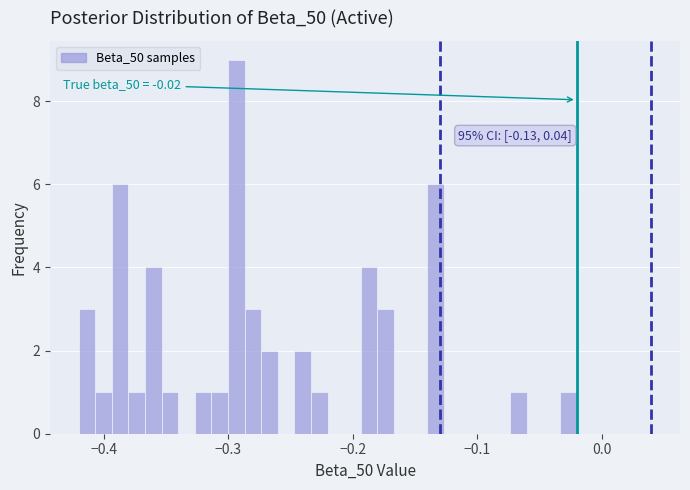

Around what value on the x-axis is the tallest bar? Give the approximate position of its centre, as read against the axis.

-0.29